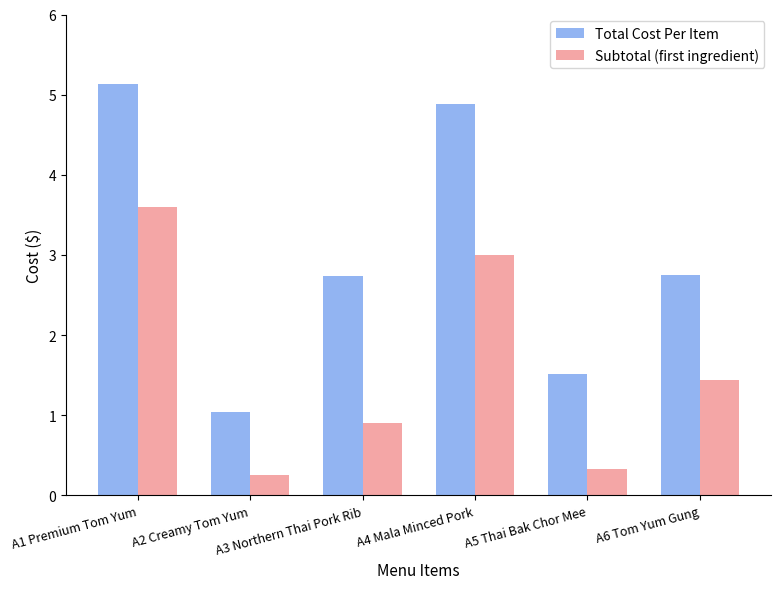

What is the average value of the Subtotal (first ingredient) series?

1.6